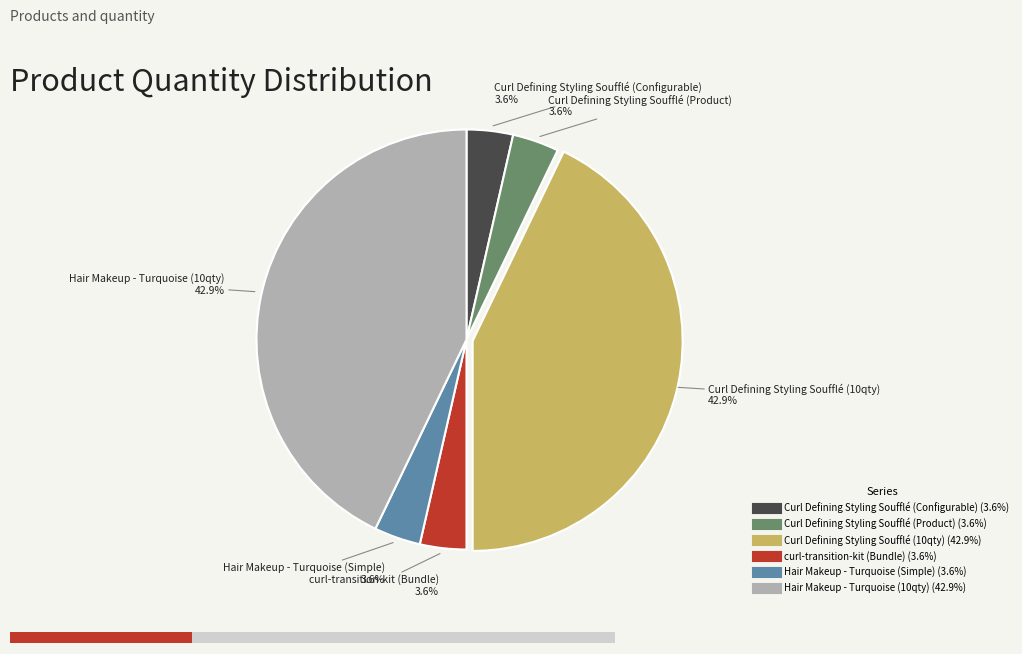

What is the smallest slice in the pie chart?

Curl Defining Styling Soufflé (Configurable)